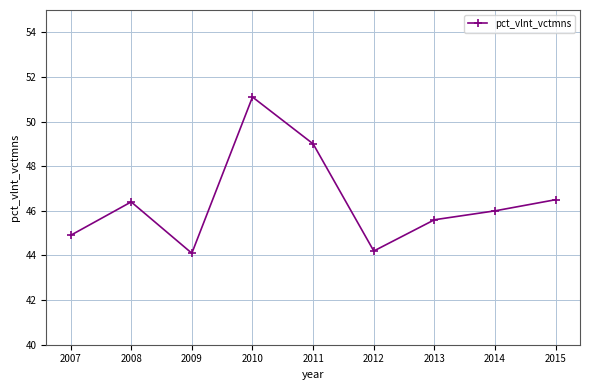

What is the approximate value at 2012?

44.2